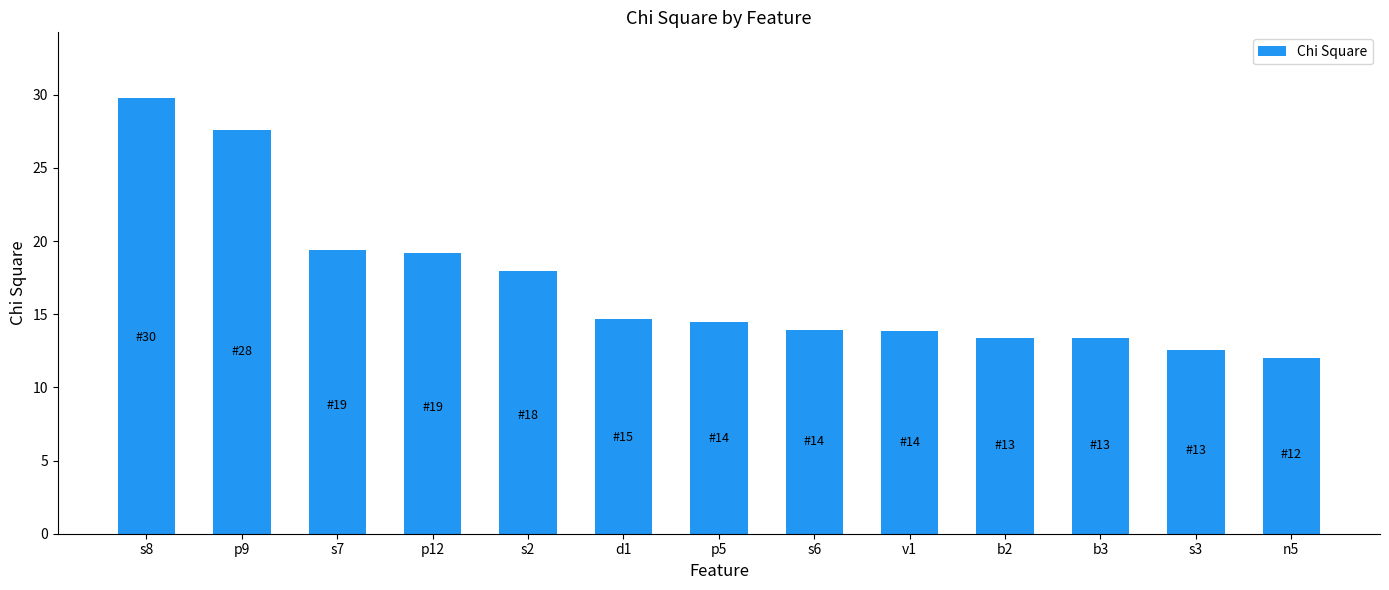

True or false: the data shows 12.0 at n5.

True